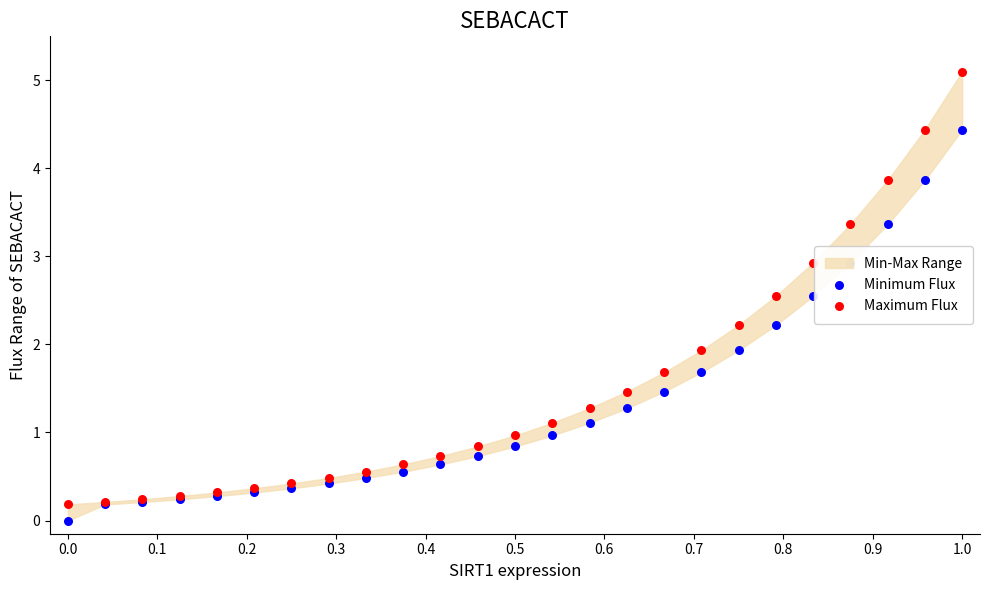

At how many categories does at least one series exceed 3?

4